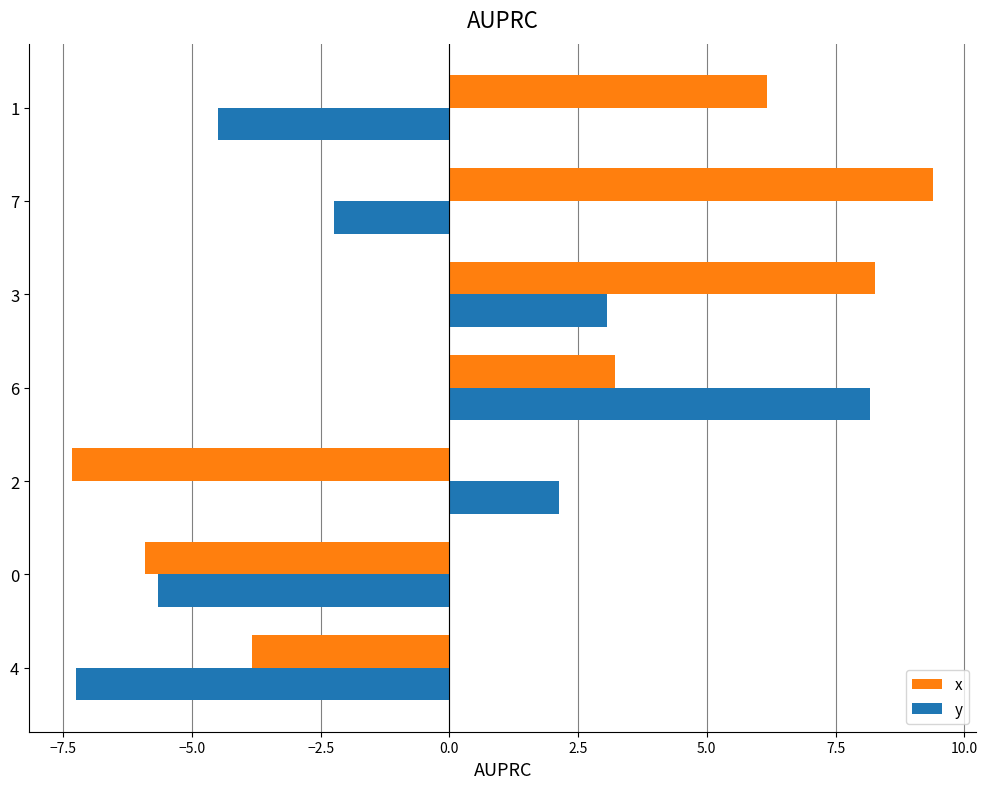

At which category does the chart reach its peak across all series?

7